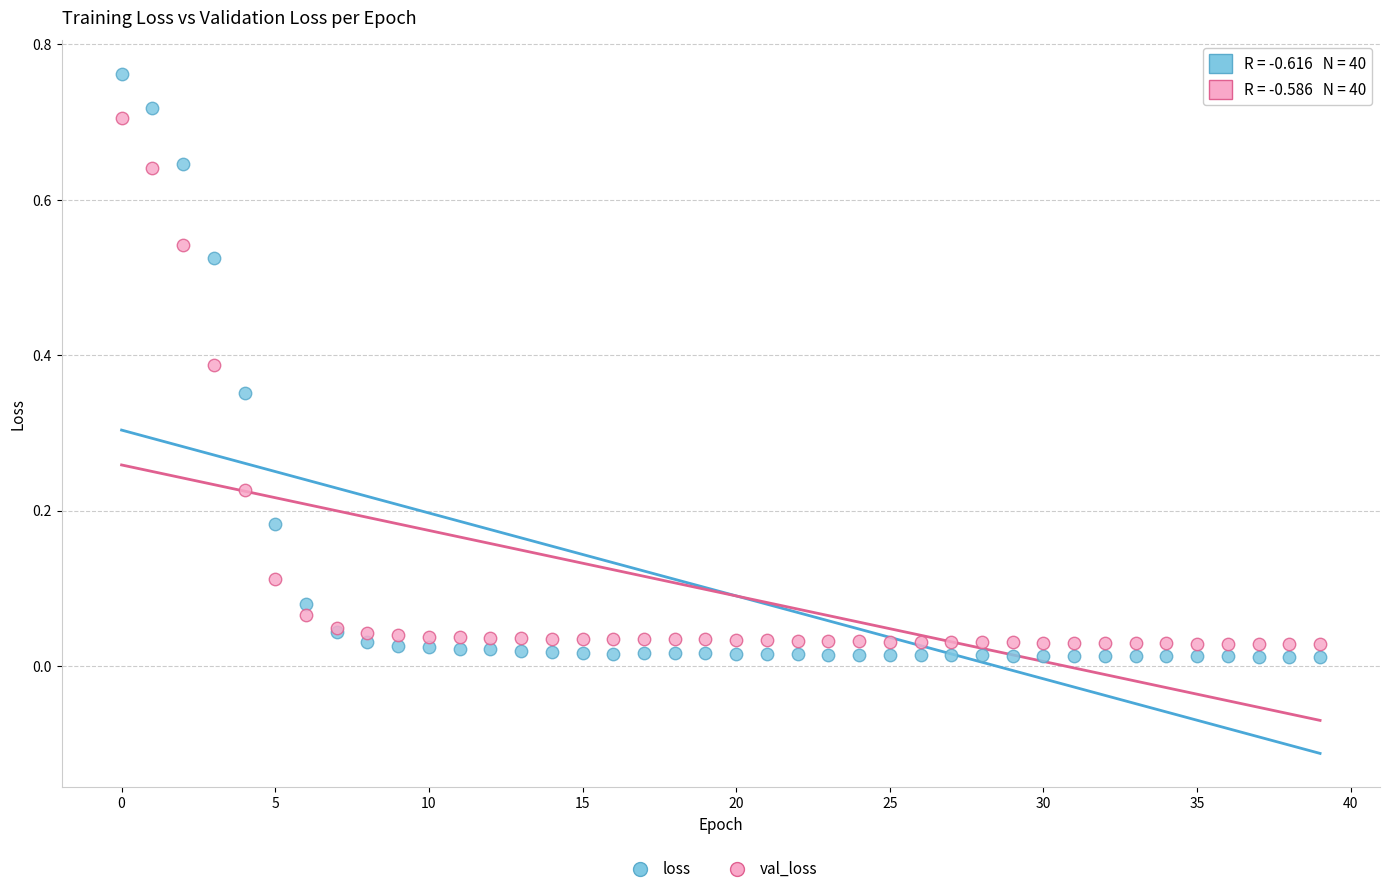

What are all the series names shown in the legend?

loss, val_loss